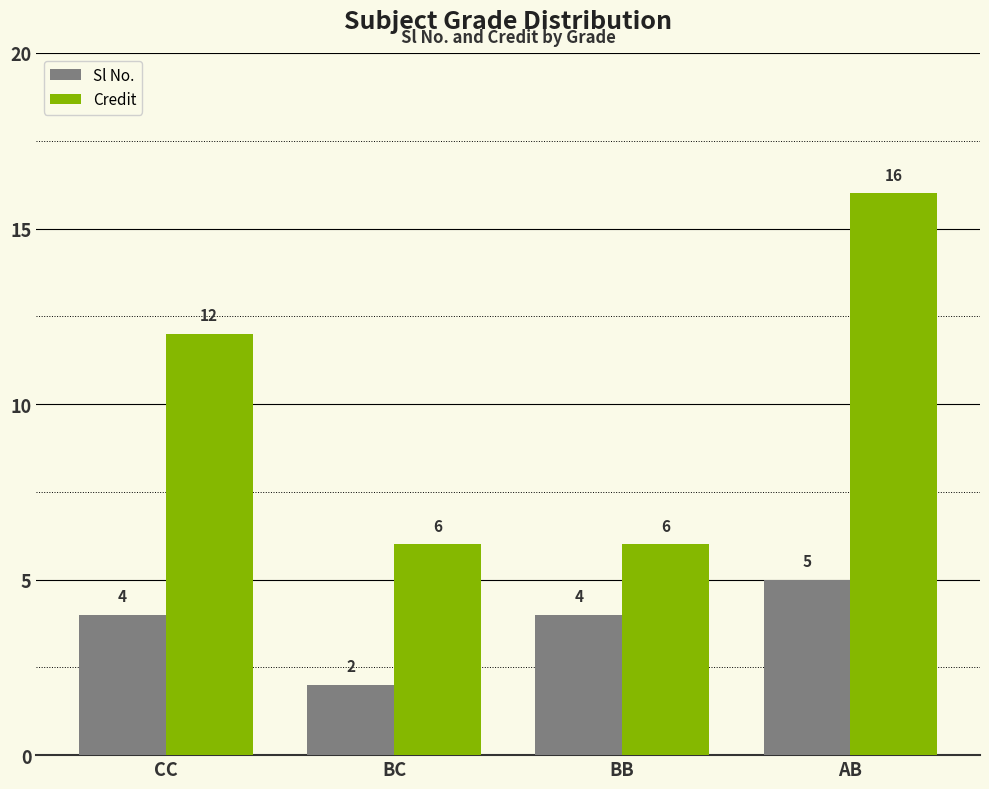

What is the label of the 2nd bar from the left?

BC